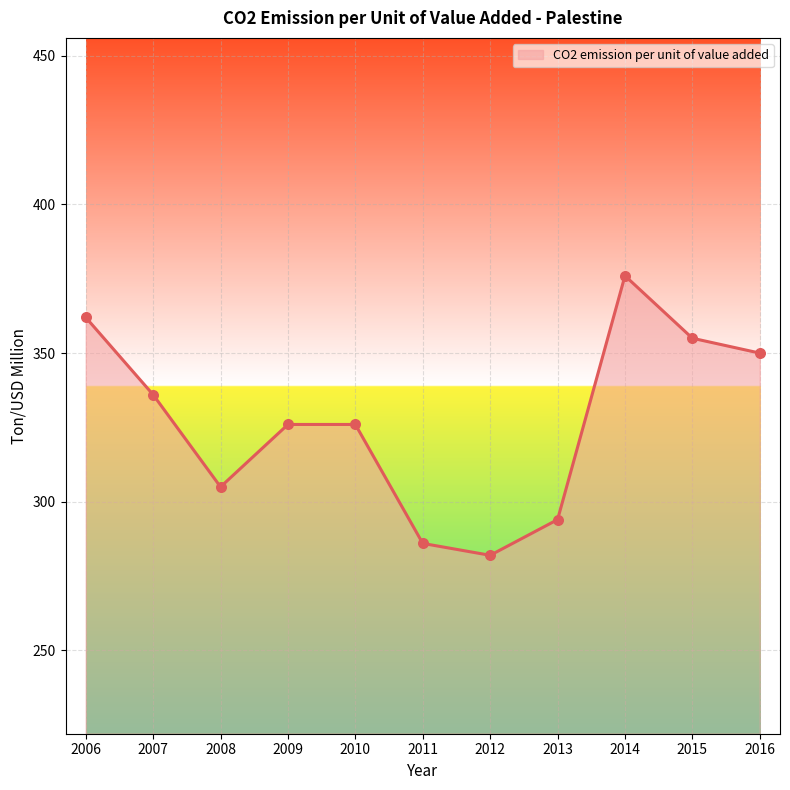

Approximately how many times larger is the value at 2007 compared to 2012?

1.2